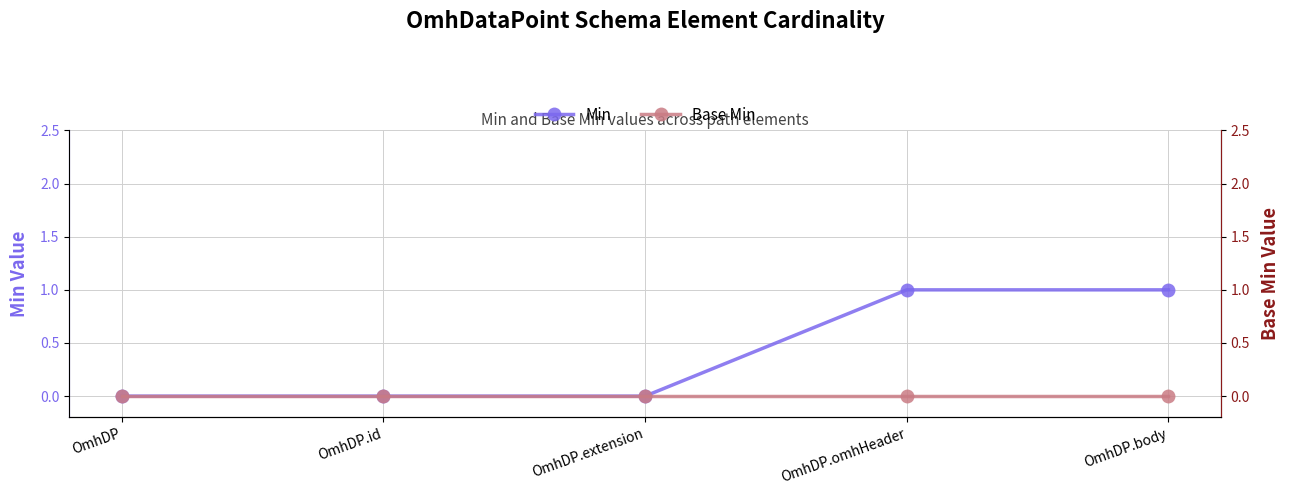

At which label does Min reach its minimum?

OmhDP